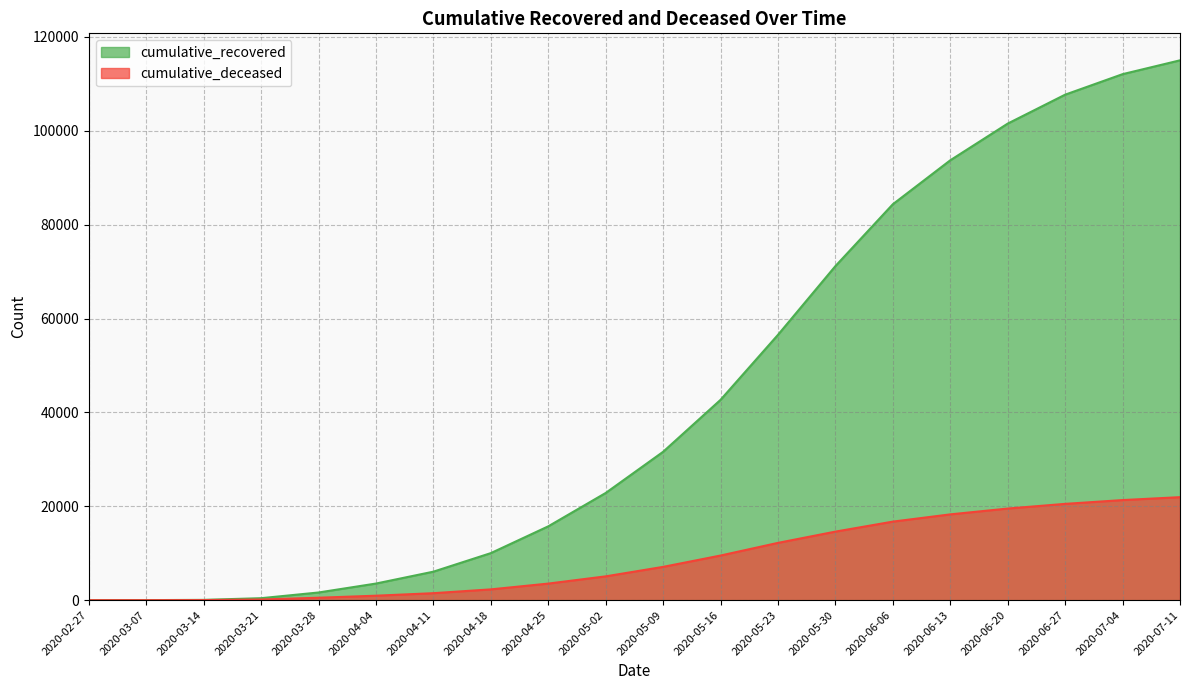

How many data points does each series have?

20